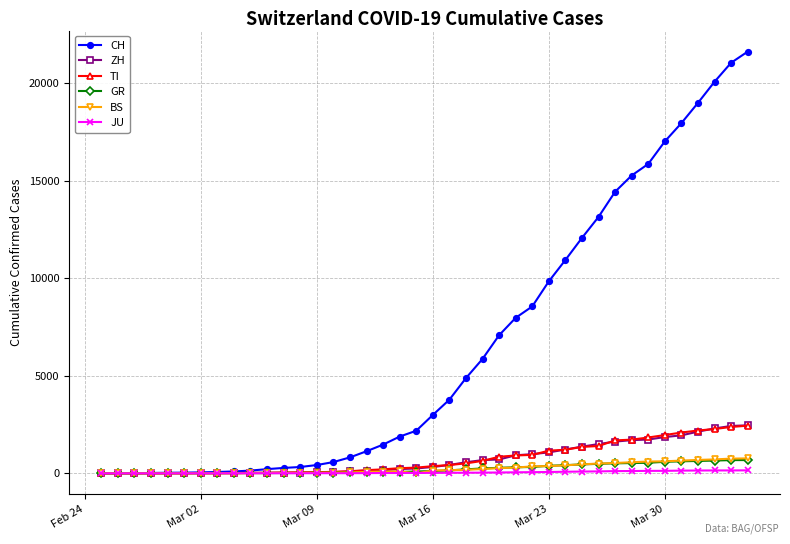

What is the average value of the BS series?

243